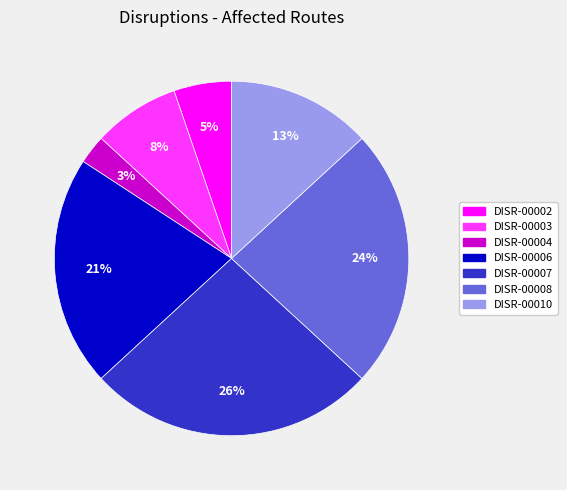

To the nearest percent, what portion does DISR-00007 represent?

26%